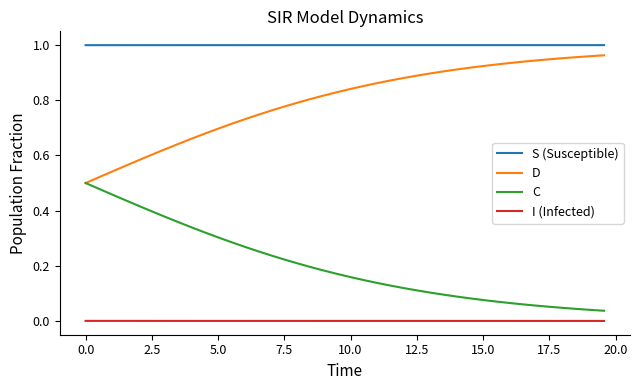

How many distinct data groups are displayed?

4